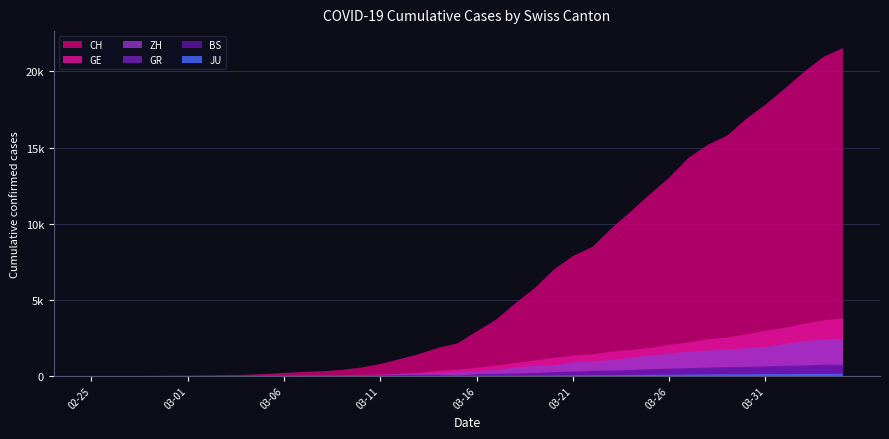

What is the label of the 31st point from the right?

2020-03-05